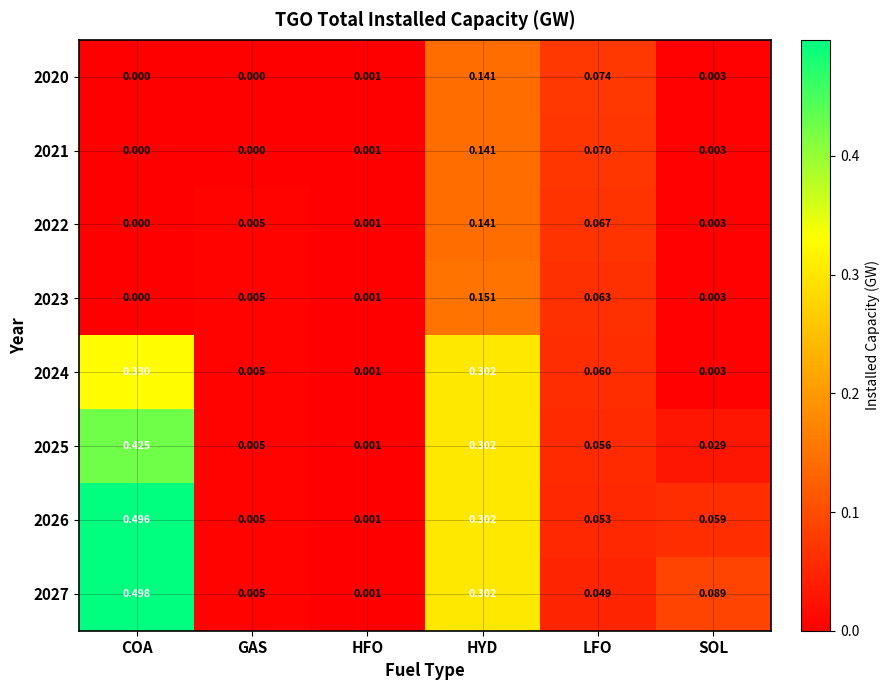

Which category has the lowest value in the 2024 series?

HFO